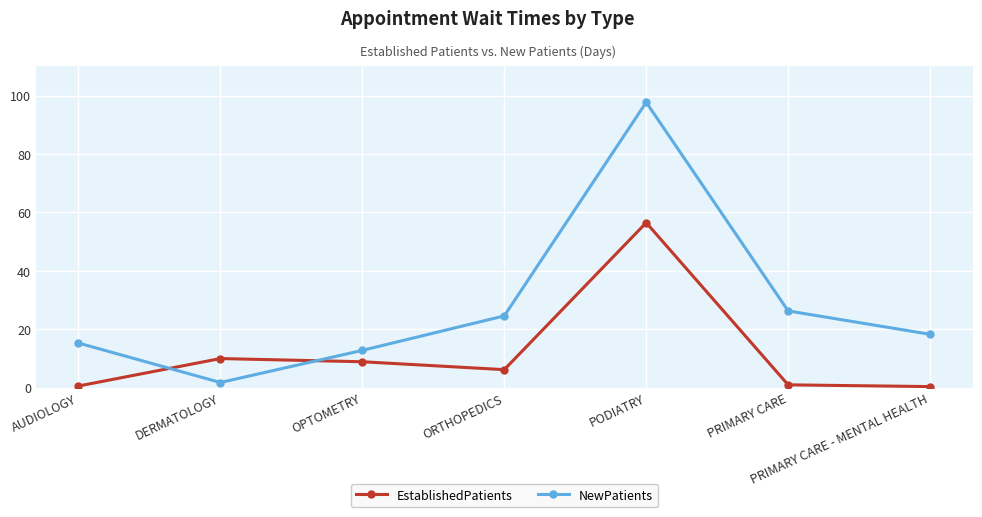

What is the difference between the NewPatients values at ORTHOPEDICS and PODIATRY?

73.1